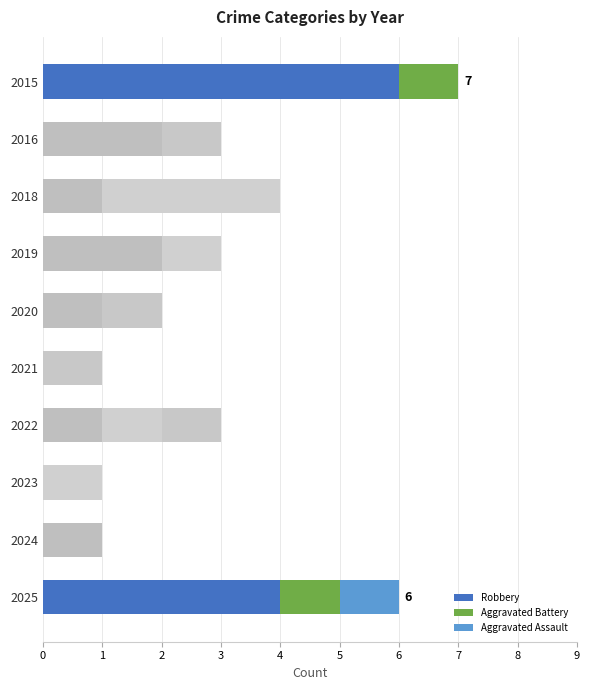

What is the highest value of the Robbery series?

6